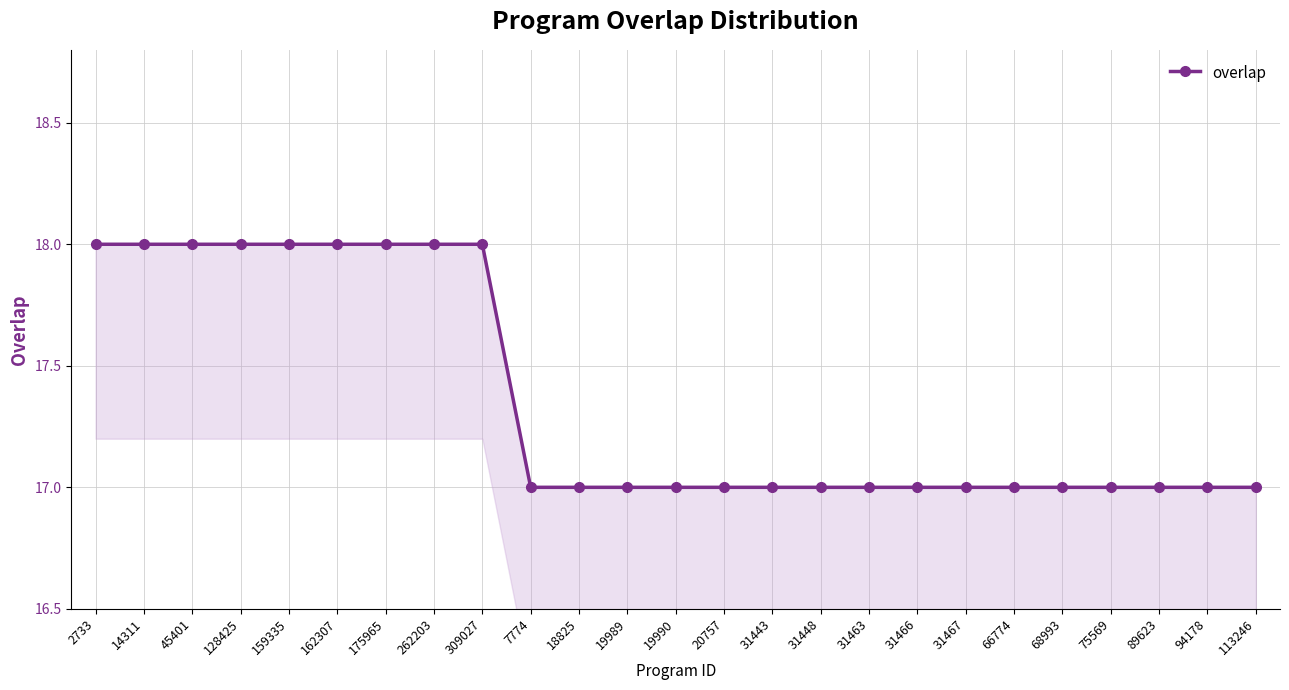

Rank the categories by value from lowest to highest.

7774, 18825, 19989, 19990, 20757, 31443, 31448, 31463, 31466, 31467, 66774, 68993, 75569, 89623, 94178, 113246, 2733, 14311, 45401, 128425, 159335, 162307, 175965, 262203, 309027